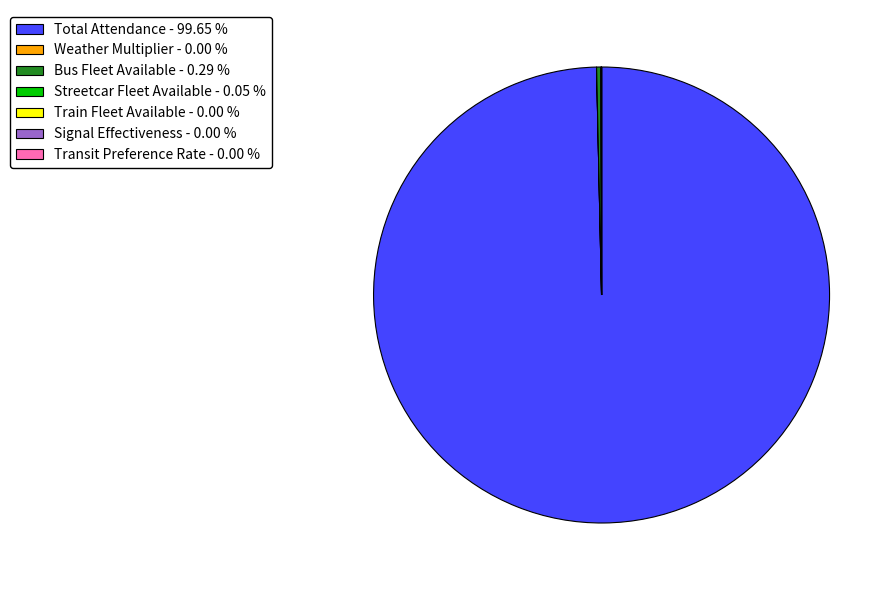

Which category has the biggest portion of the pie?

Total Attendance